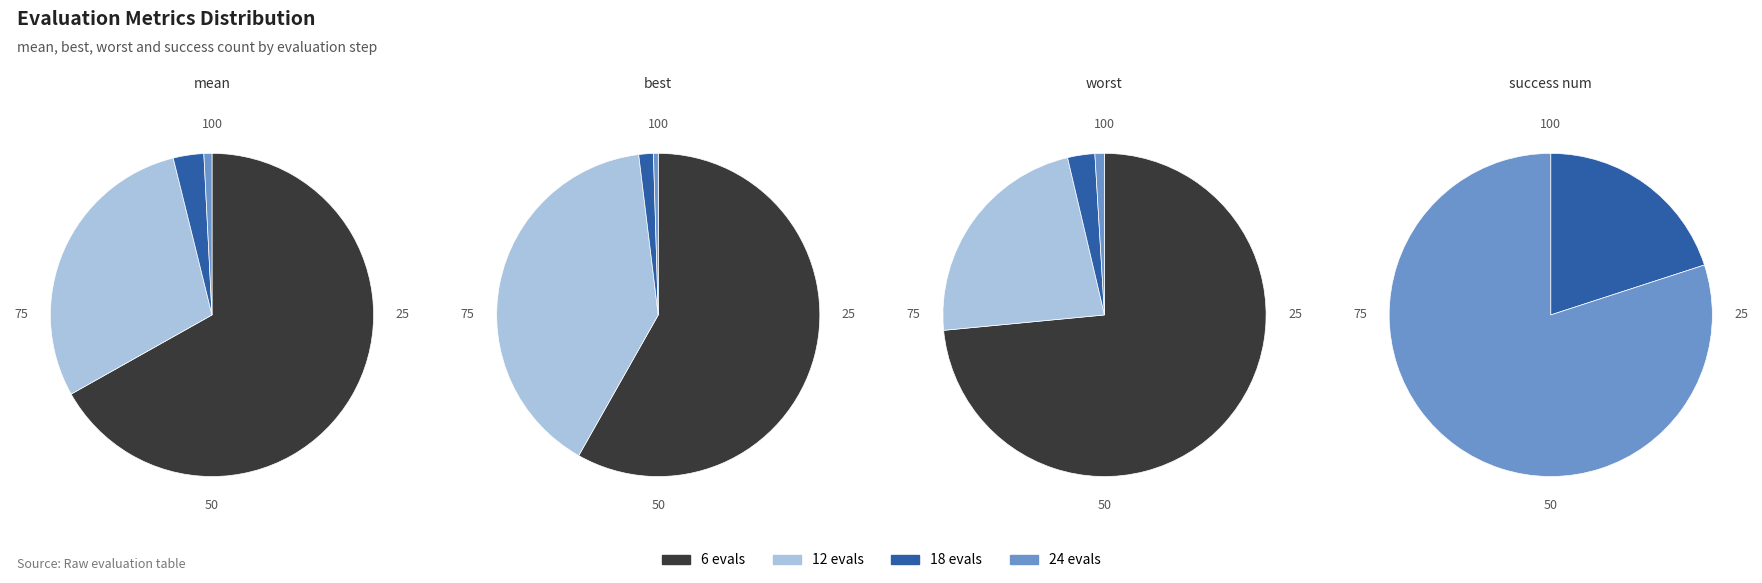

Between 6 evals and 18 evals, which series saw the biggest shift?

worst